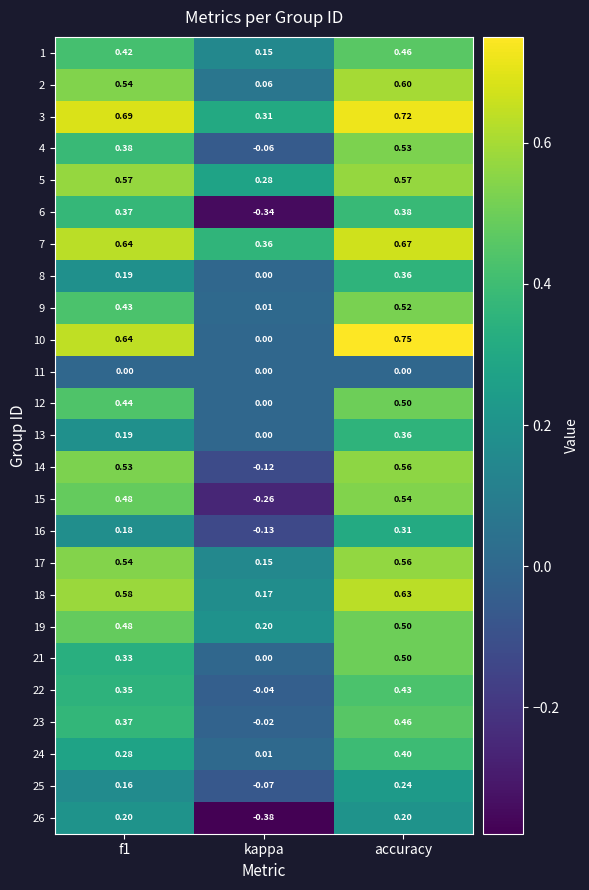

Is the value of 3 at kappa greater than the value of 25 at accuracy?

Yes